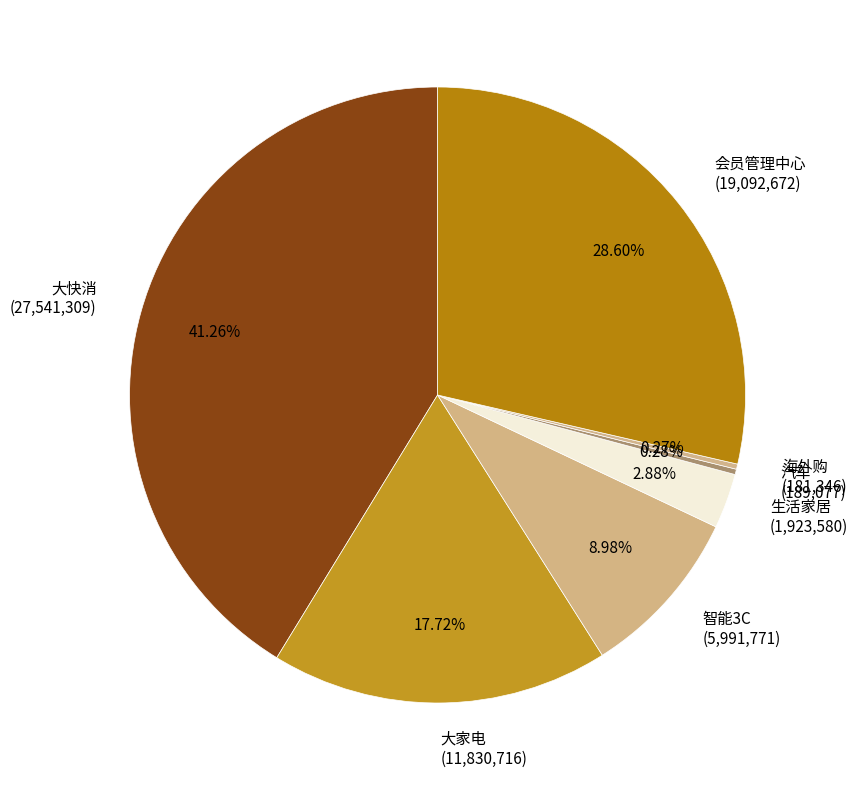

Which slice is the largest?

大快消